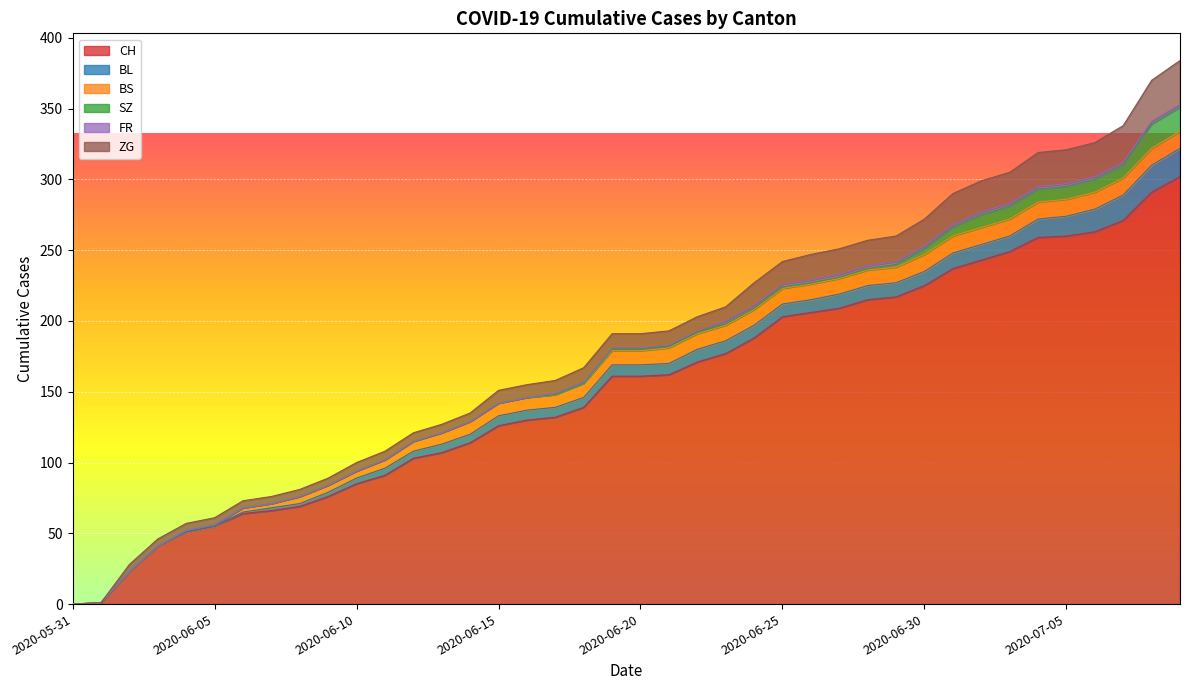

At 2020-06-25, list the series in order from largest to smallest.

CH, ZG, BS, BL, FR, SZ